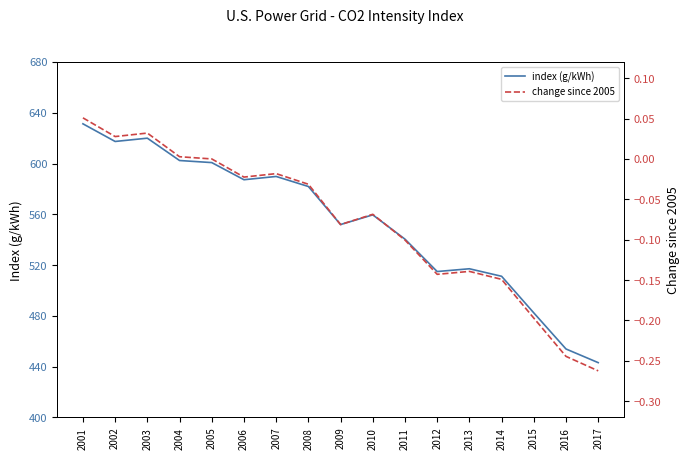

Rank the series by their average value, from highest to lowest.

index (g/kWh), change since 2005